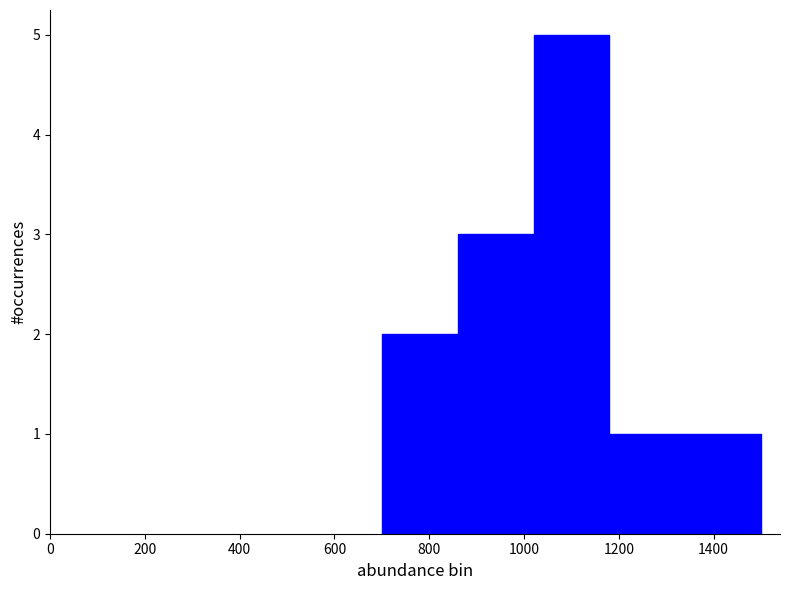

What is the height of the bar covering 860 to 1020 on the x-axis? The values are not printed on the chart, so give them approximately, as read against the axis.

3